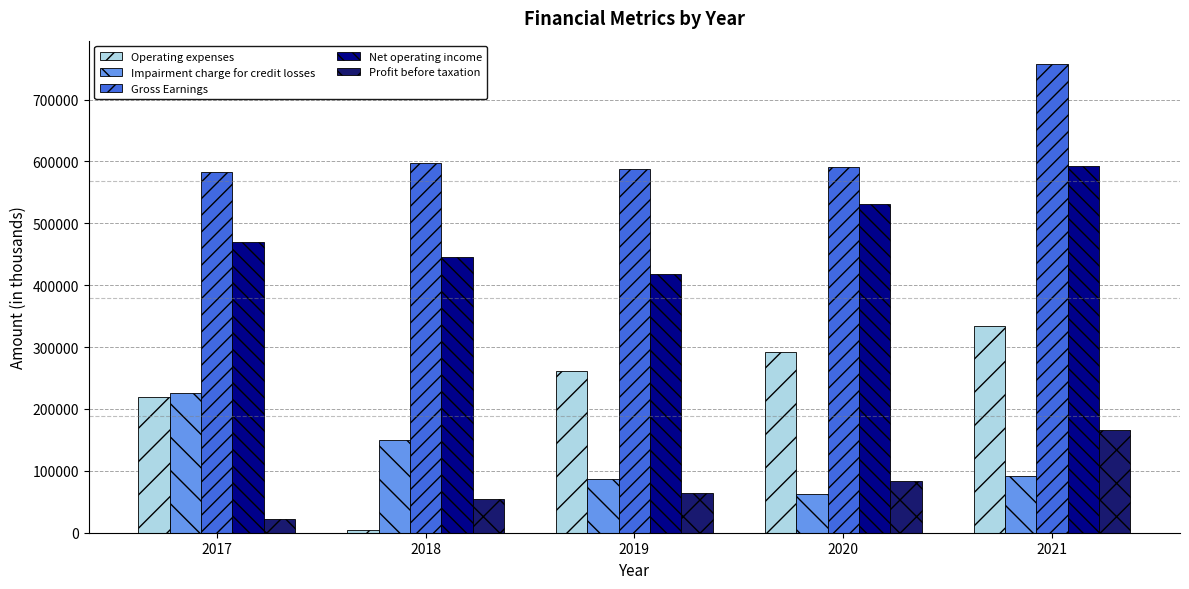

What is the difference between the Operating expenses values at 2019 and 2020?

31196